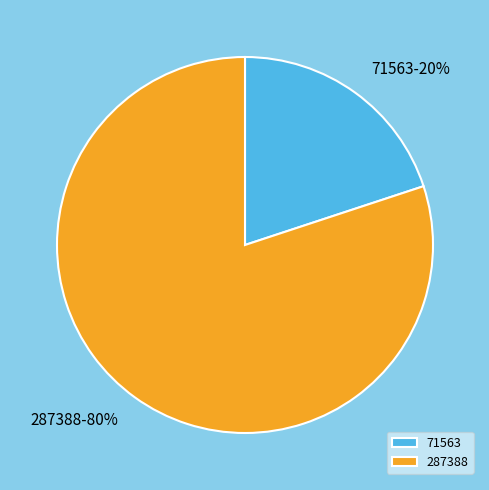

To the nearest percent, what portion does 71563 represent?

20%